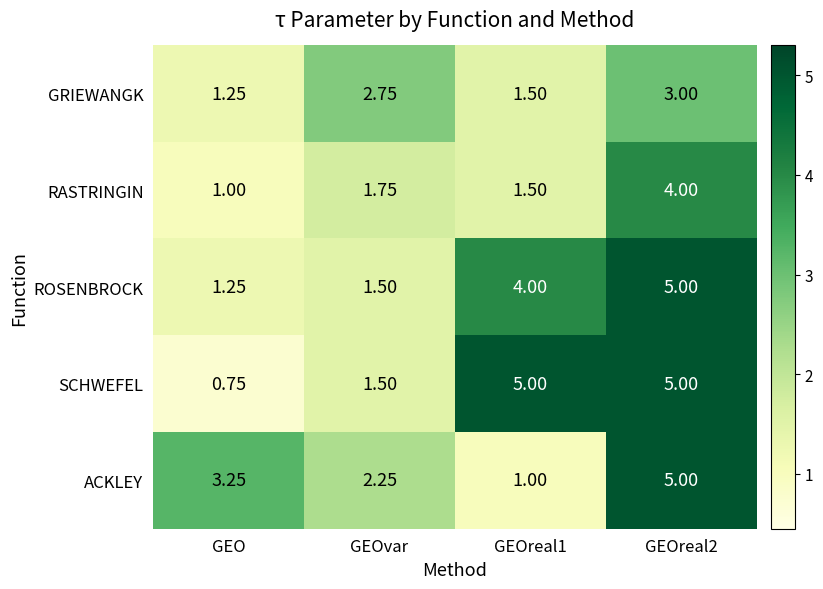

At which label is RASTRINGIN closest to 2?

GEOvar